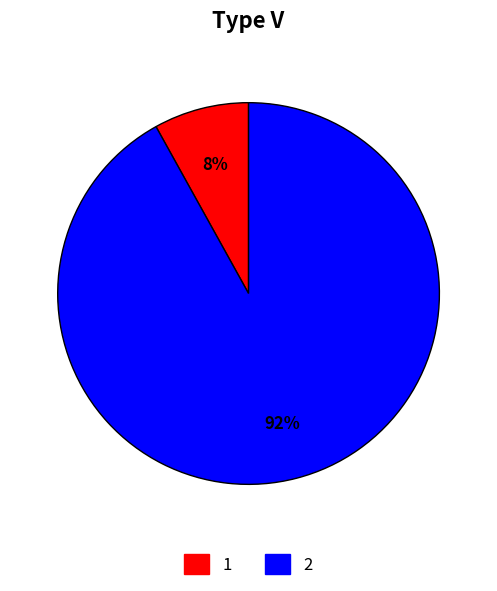

To the nearest percent, what is the difference between the largest and smallest slice percentages?

84%